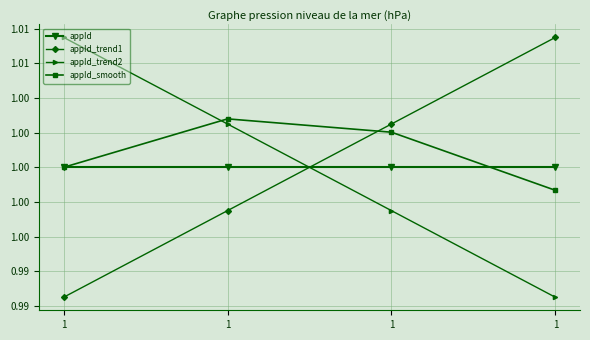

What are all the series names shown in the legend?

appId, appId_trend1, appId_trend2, appId_smooth